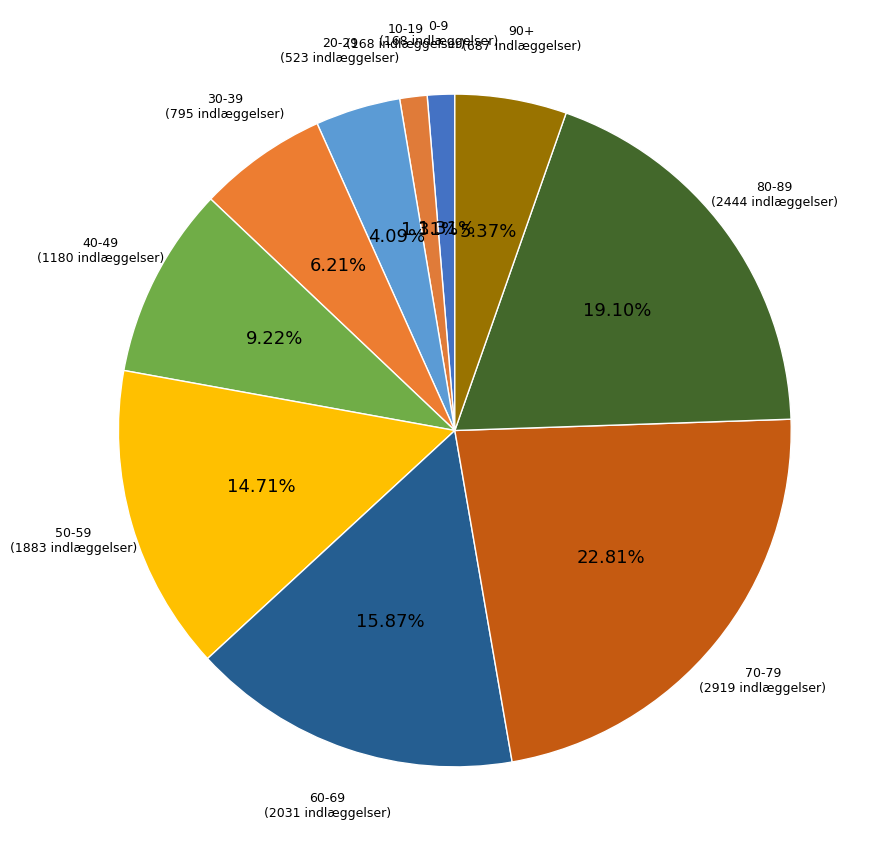

Count the number of slices in the pie.

10